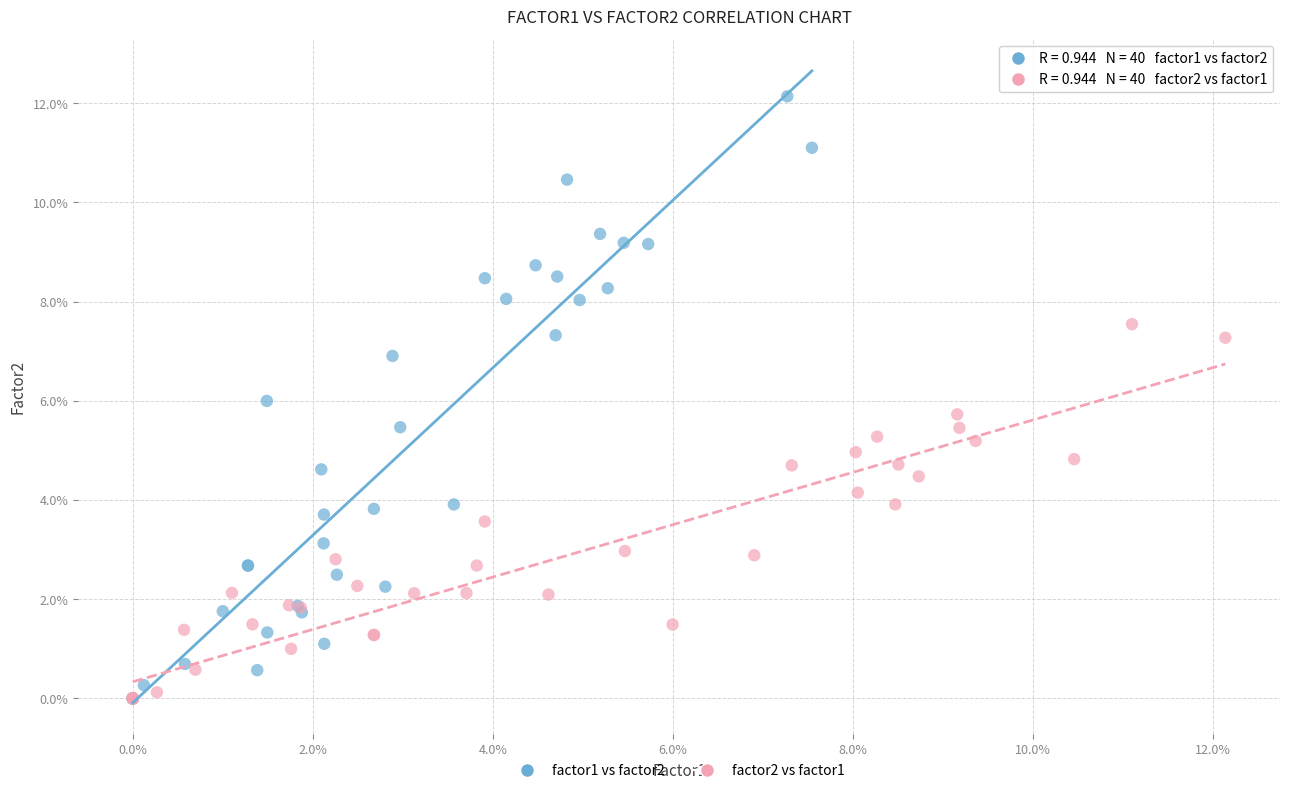

What are all the series names shown in the legend?

factor1 vs factor2, factor2 vs factor1